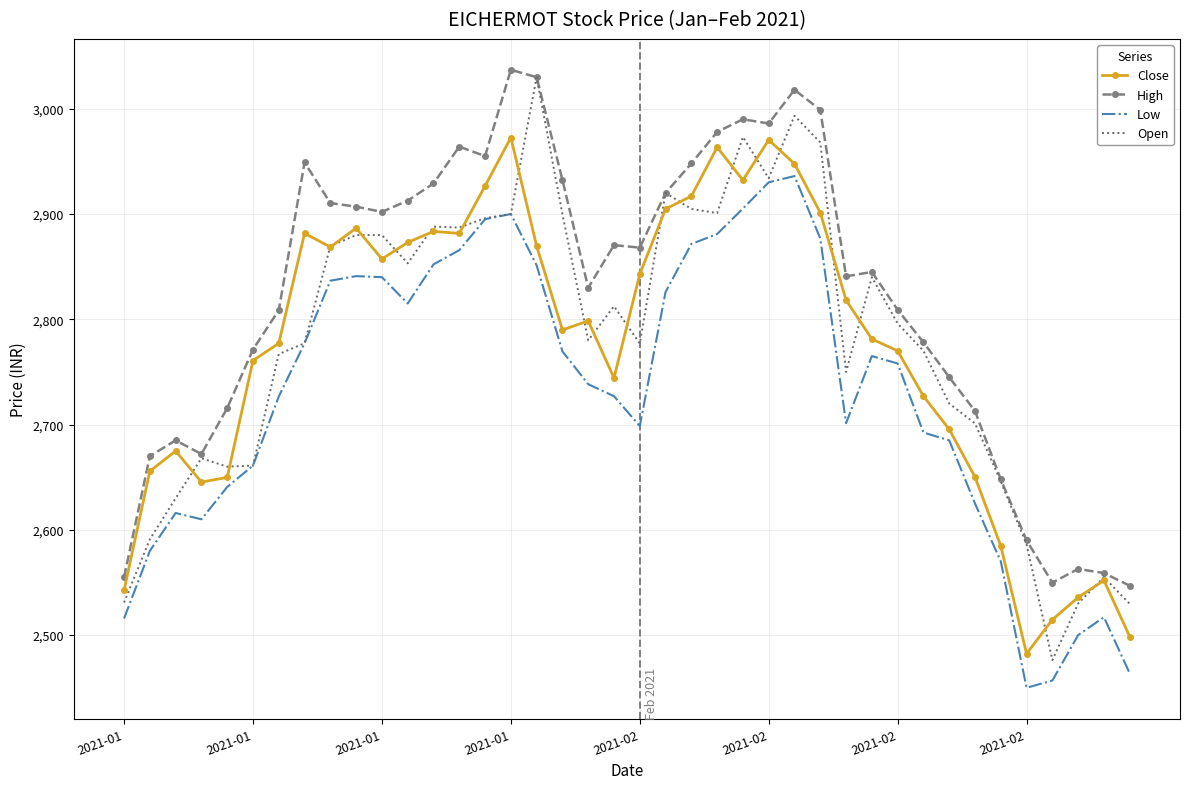

What is the minimum value for Low?

2450.0